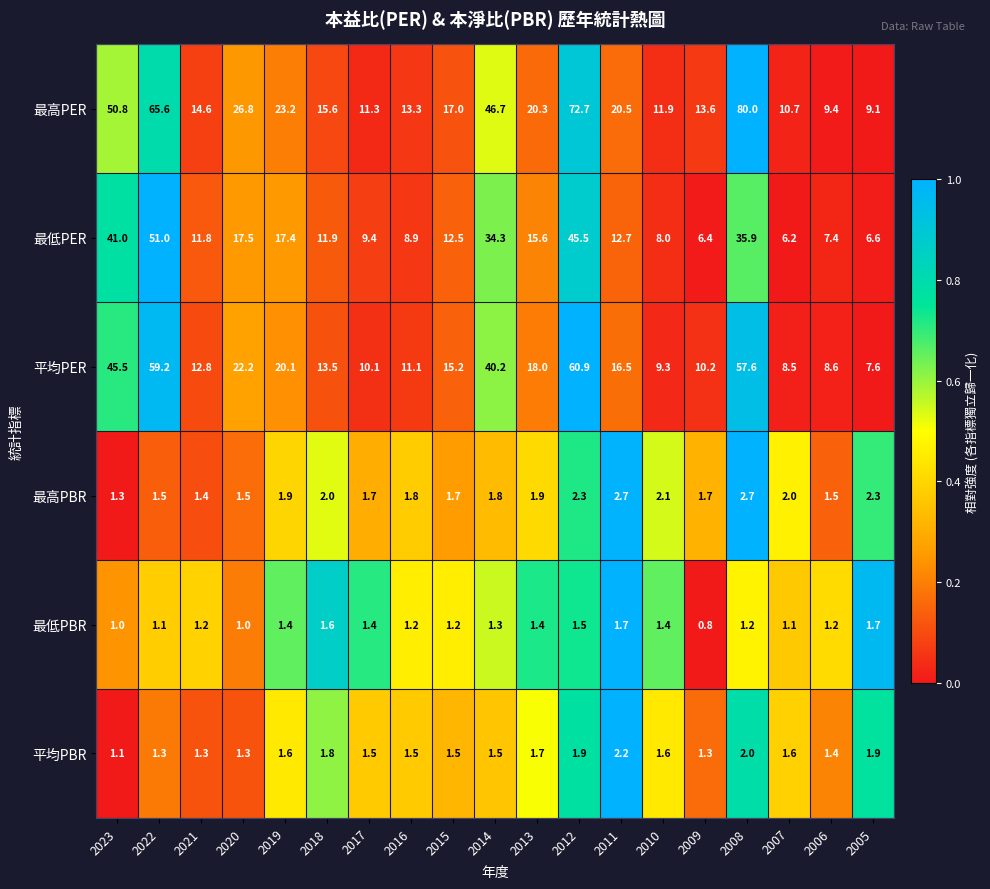

What value does the 最低PER series have at 2019?

17.4